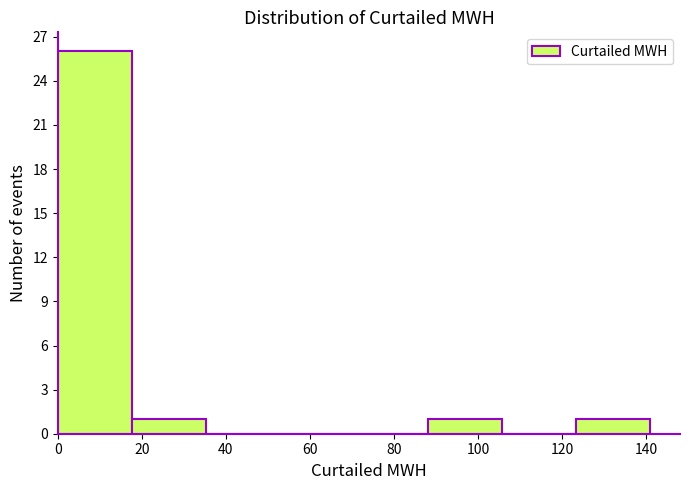

Reading left to right, list every bar in this chart as the range it spans on the x-axis followed by its height. Neither the bar edges nor the heights are printed on the chart, so give them approximately, as read against the axes.

0 to 18: 26
18 to 36: 1
36 to 52: 0
52 to 70: 0
70 to 88: 0
88 to 106: 1
106 to 124: 0
124 to 142: 1